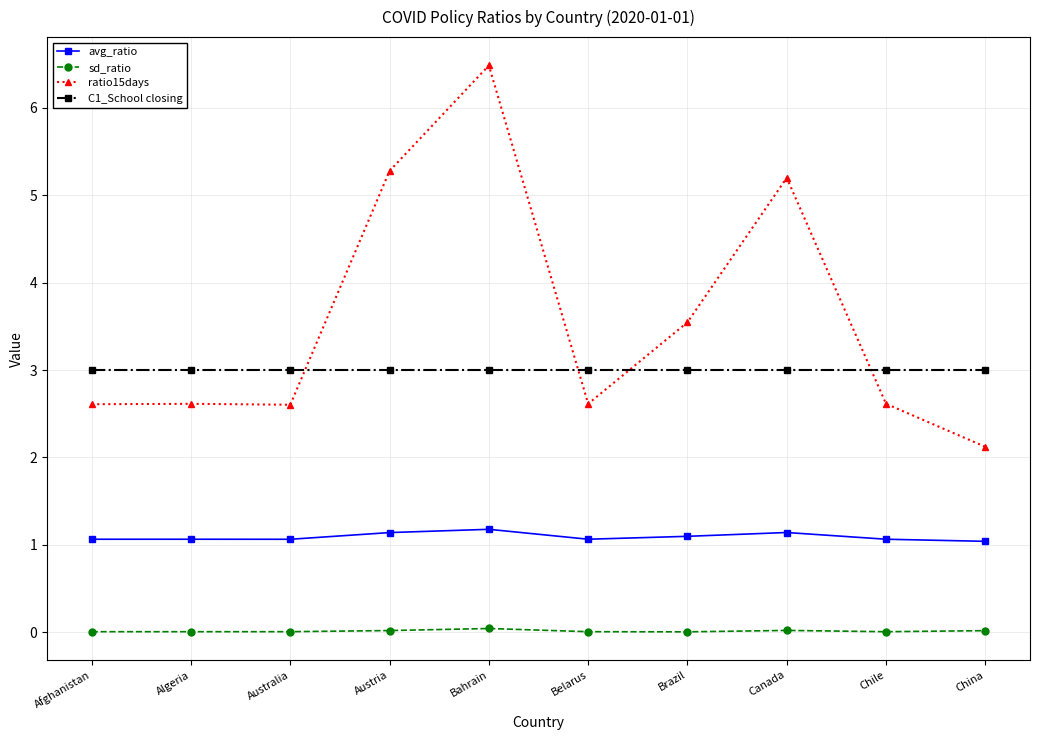

What is the sum of all ratio15days values?

35.7